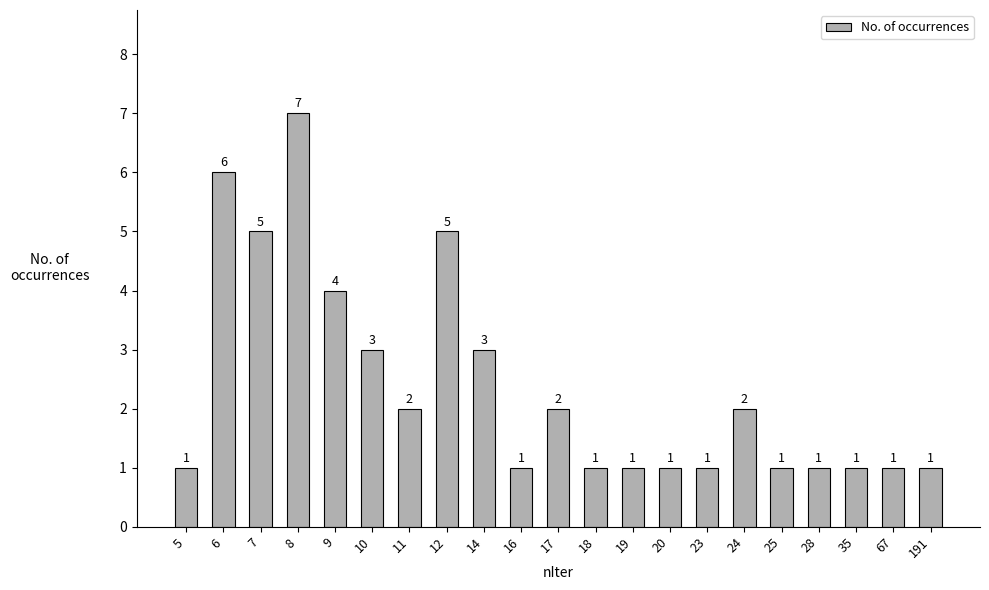

True or false: the data shows 0 at 23.

False